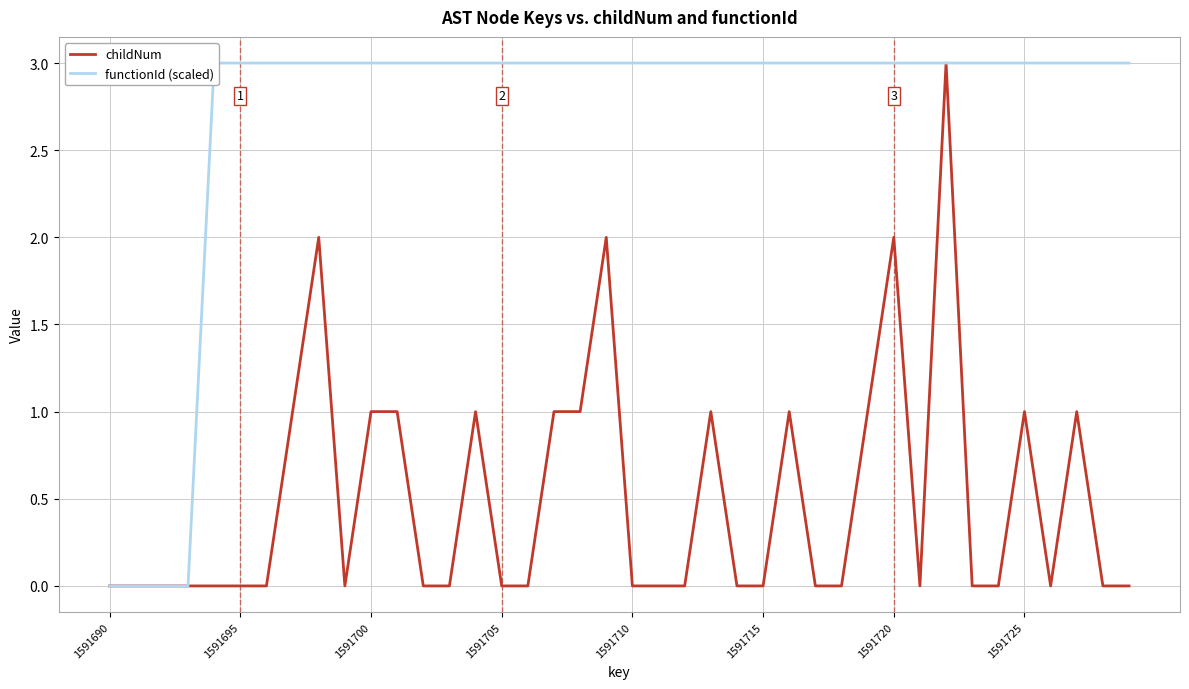

What is the difference between the maximum and minimum values in the childNum series?

3